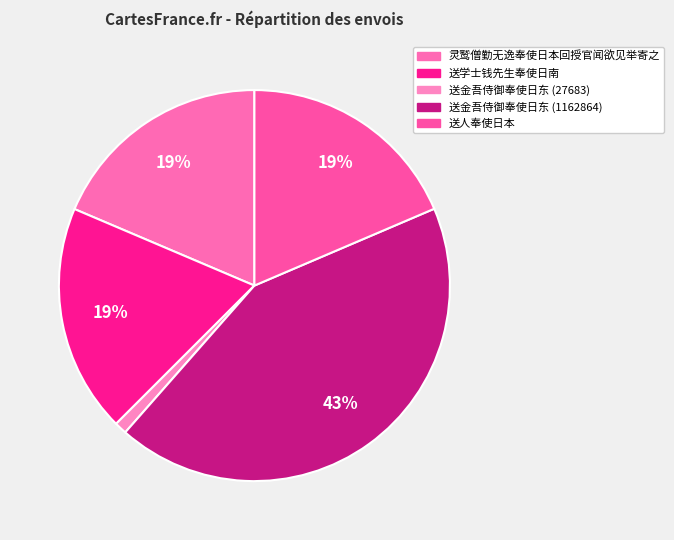

What is the change in value from 送学士钱先生奉使日南 to 送金吾侍御奉使日东 (1162864)?

+650835